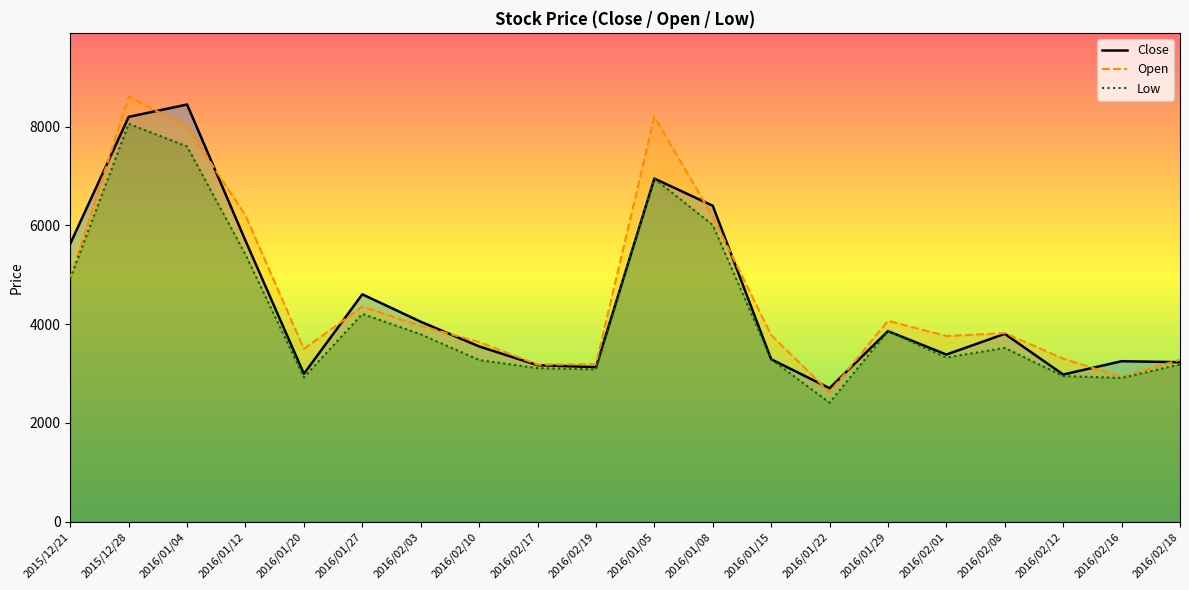

How many values in the Open series are below 3820?

10